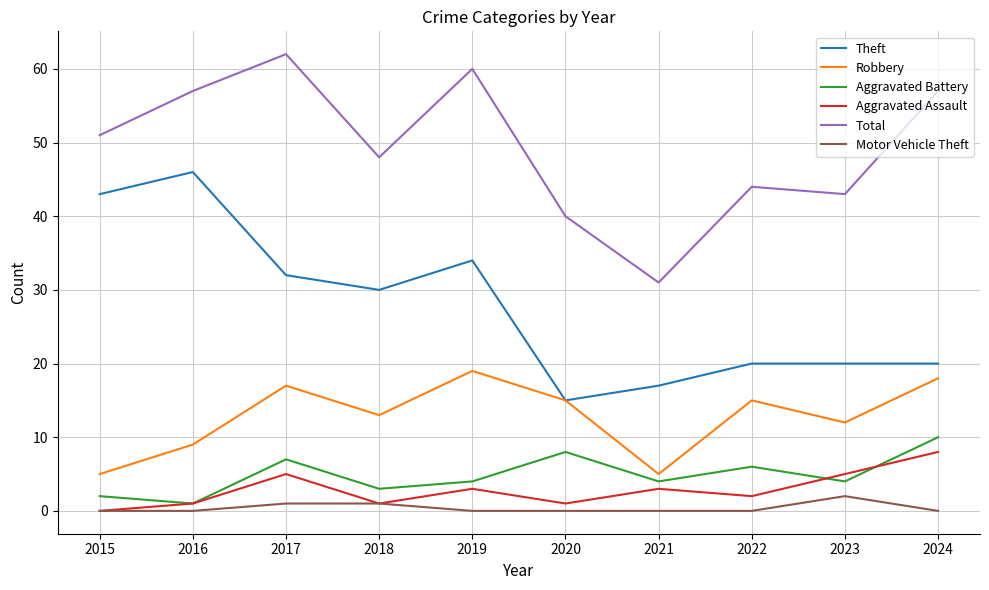

What is the greatest value displayed?

62